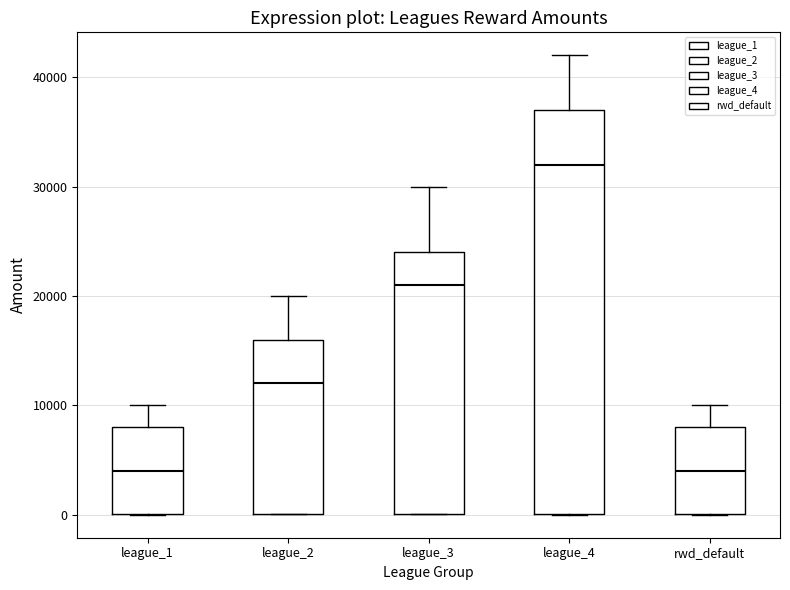

Reading left to right, transcribe this box plot: for each box, give where its median line is, the range the box spans, and where its two whiskers end, as read against the y-axis. The values are not printed on the chart, so give them approximately, as read against the axis.

league_1: median 4000, box 0 to 8000, whiskers 0 to 10000
league_2: median 12000, box 0 to 16000, whiskers 0 to 20000
league_3: median 21000, box 0 to 24000, whiskers 0 to 30000
league_4: median 32000, box 0 to 37000, whiskers 0 to 42000
rwd_default: median 4000, box 0 to 8000, whiskers 0 to 10000